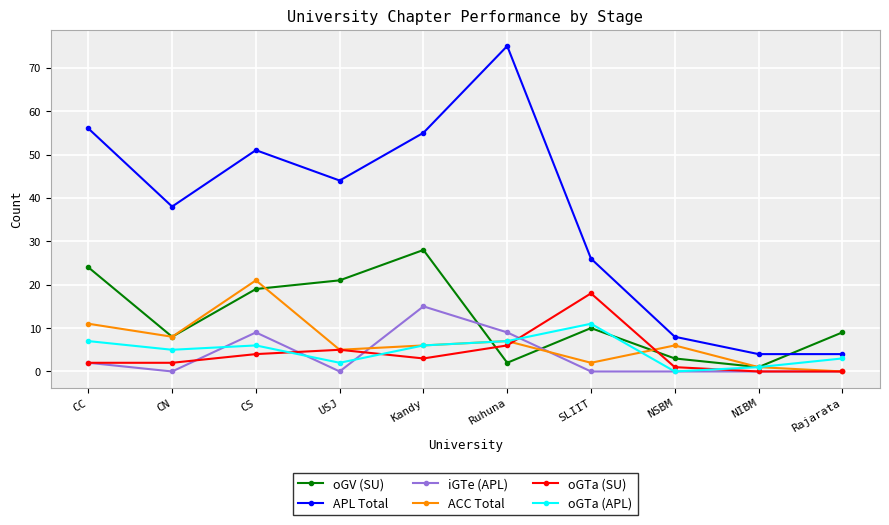

What is the difference between the iGTe (APL) values at CC and NIBM?

2